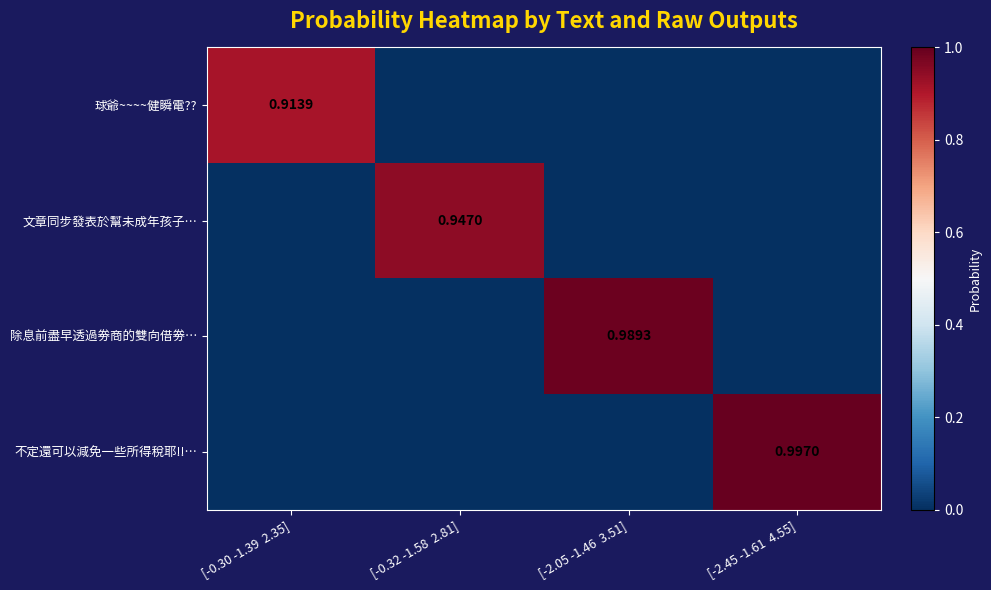

What is the total value across all series at [-0.30 -1.39  2.35]?

0.9